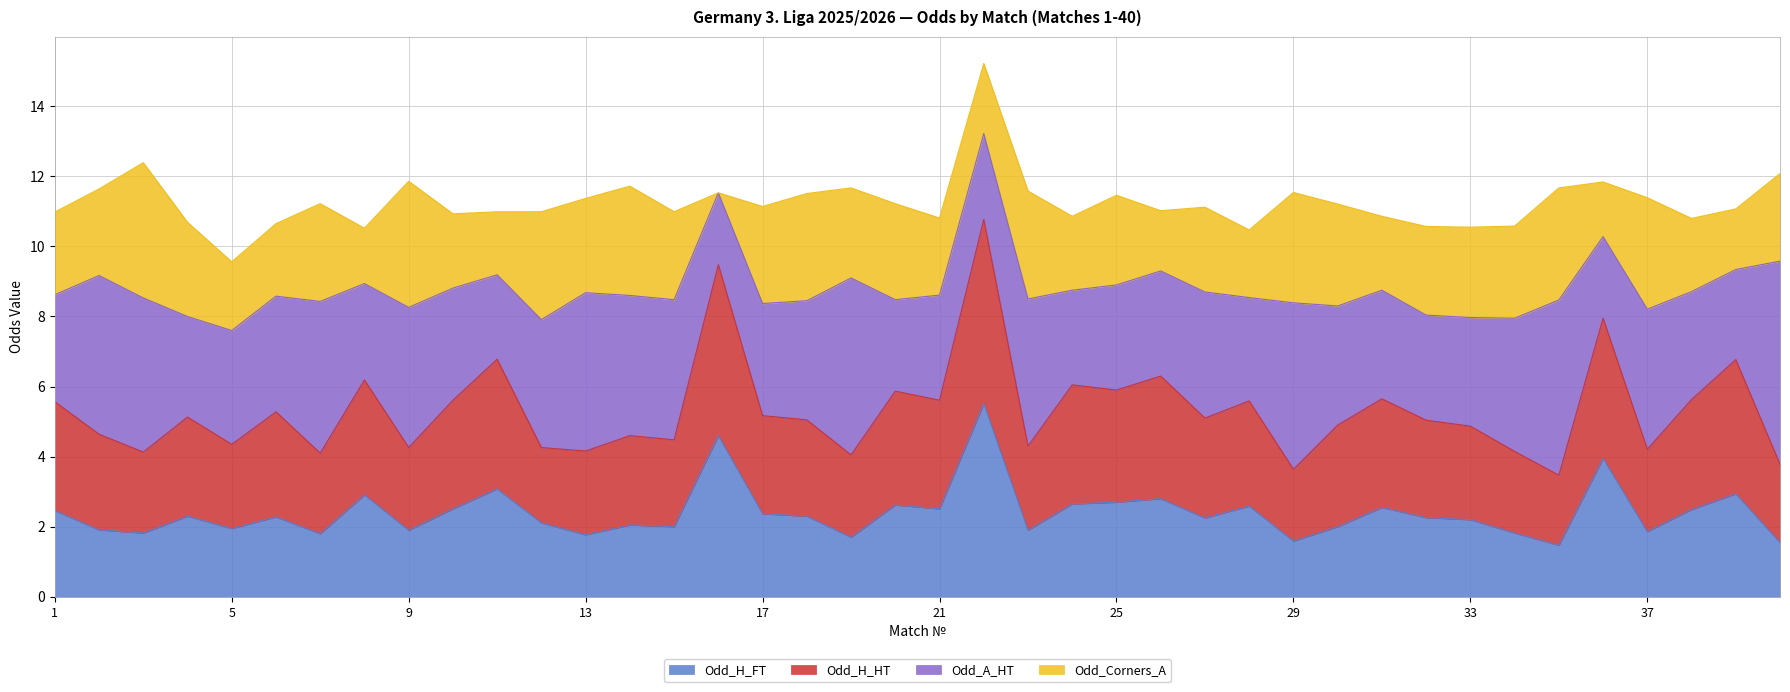

At which category is the sum across all series the highest?

22